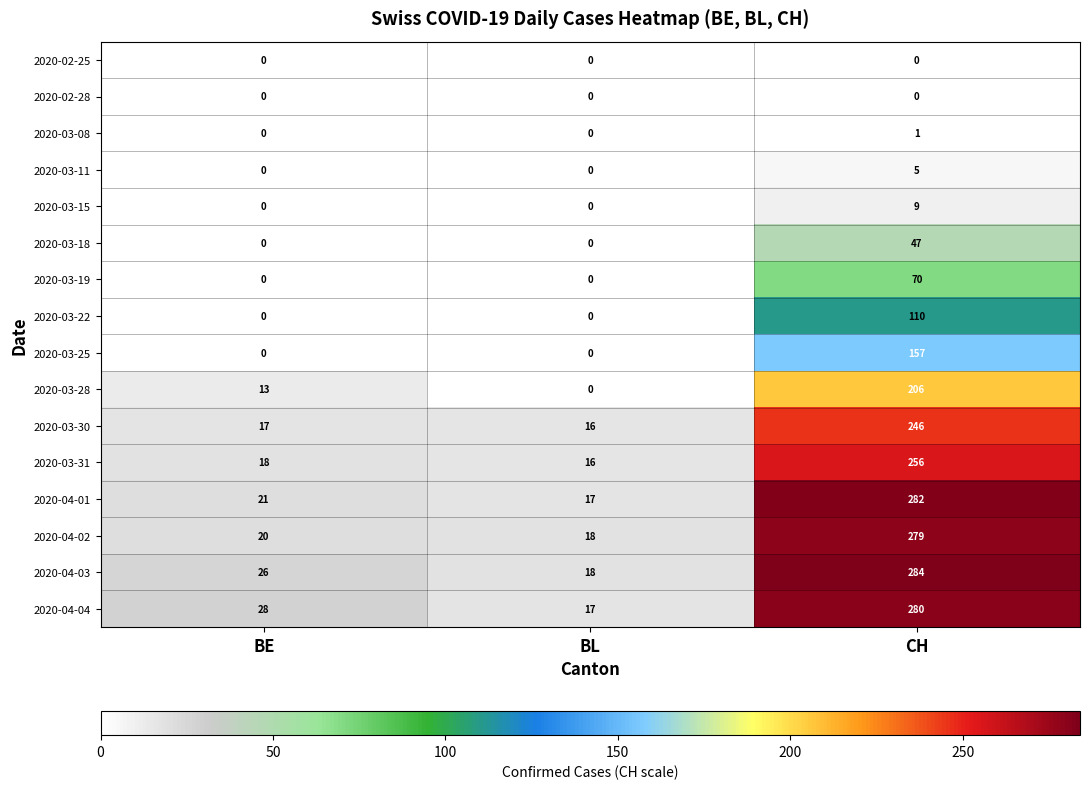

How many 2020-03-11 values are between 0 and 5?

3